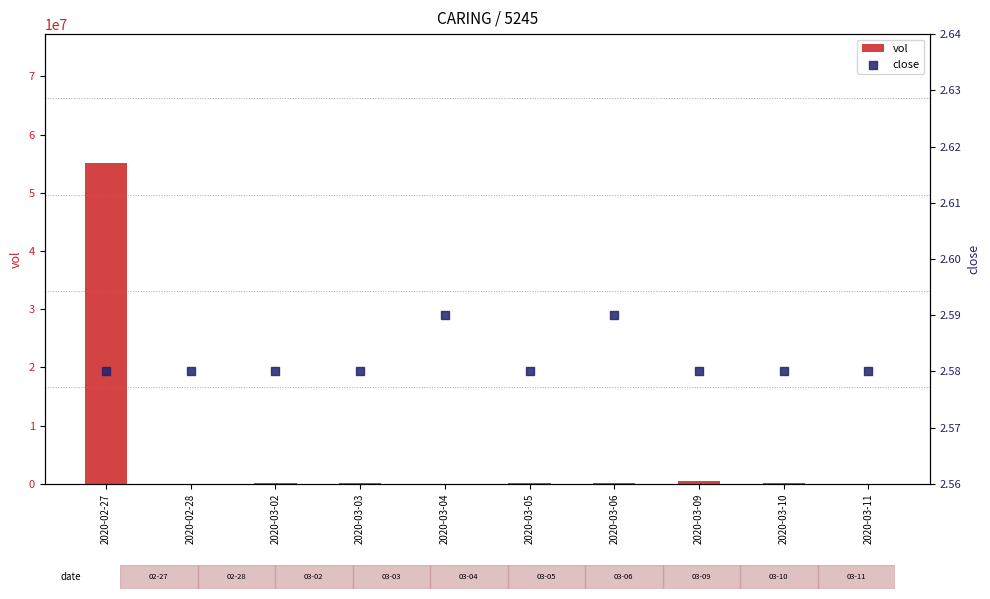

Which series has the widest spread of Y values?

vol